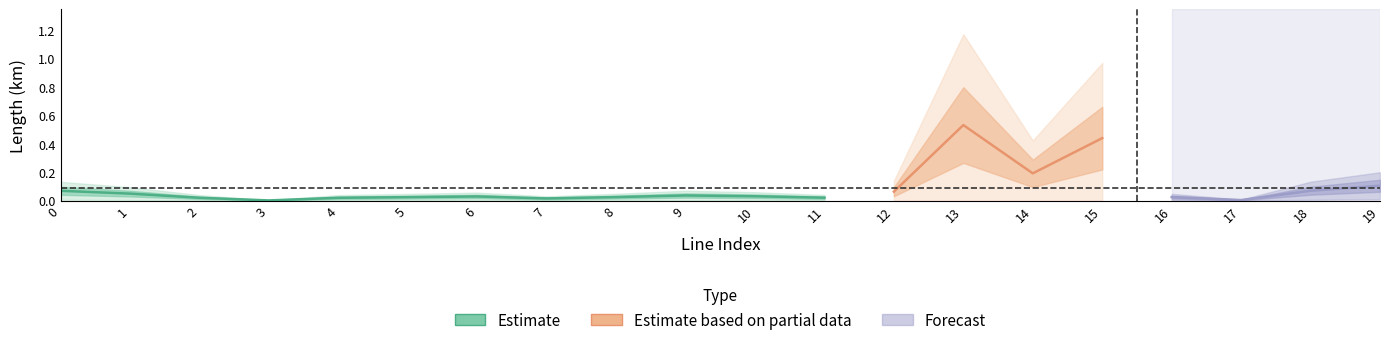

Which has a higher value, 17 or 7?

7